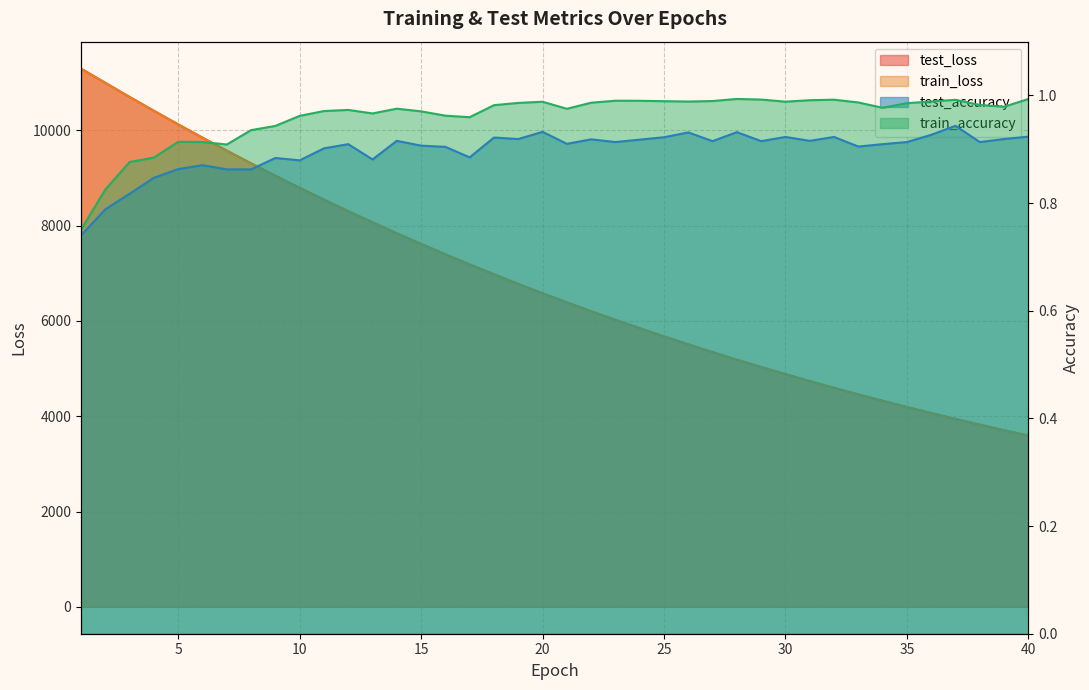

What is the minimum value for test_accuracy?

0.7